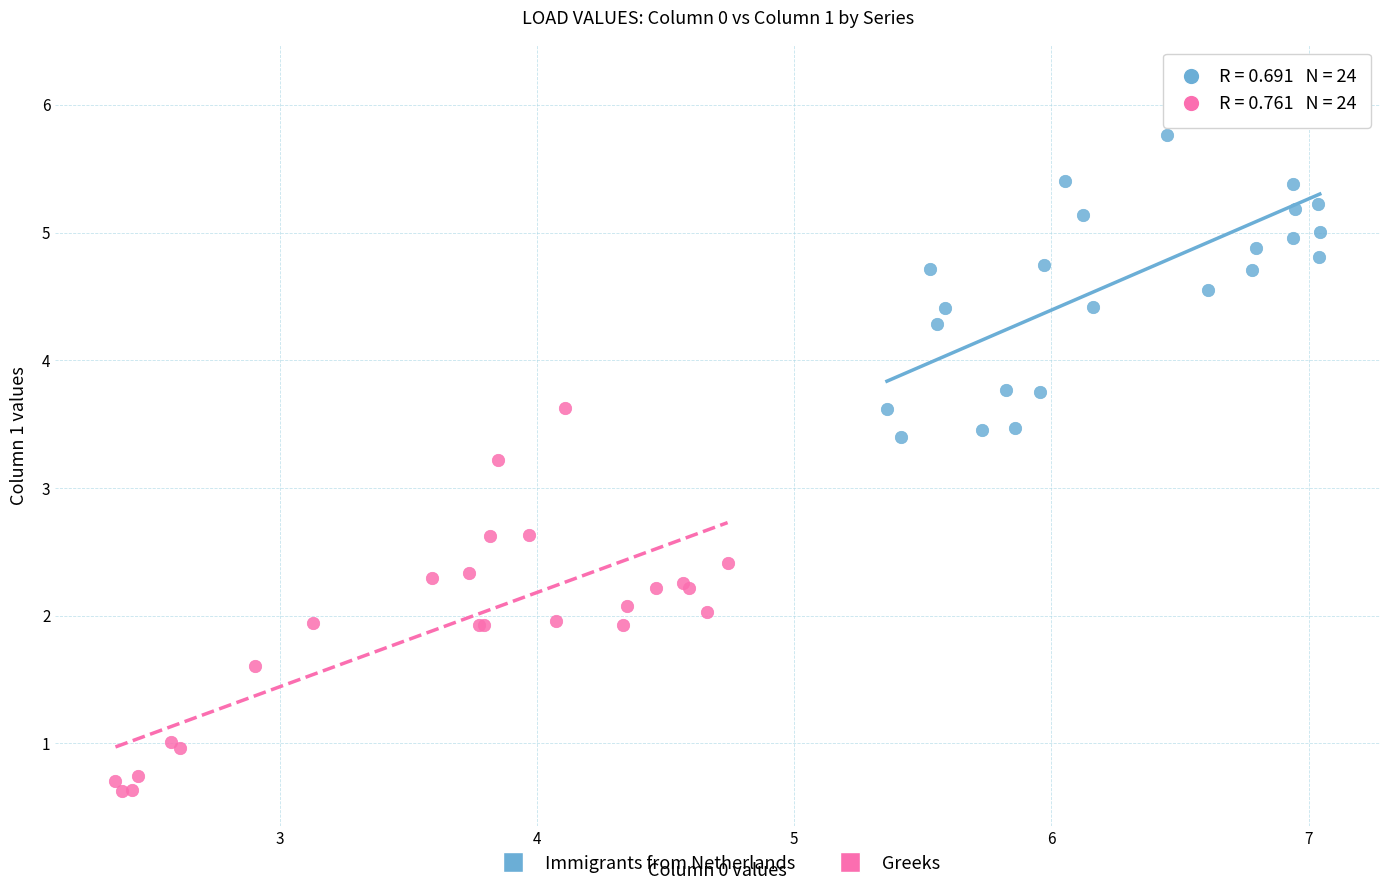

Which series contains the lowest Y value?

Greeks